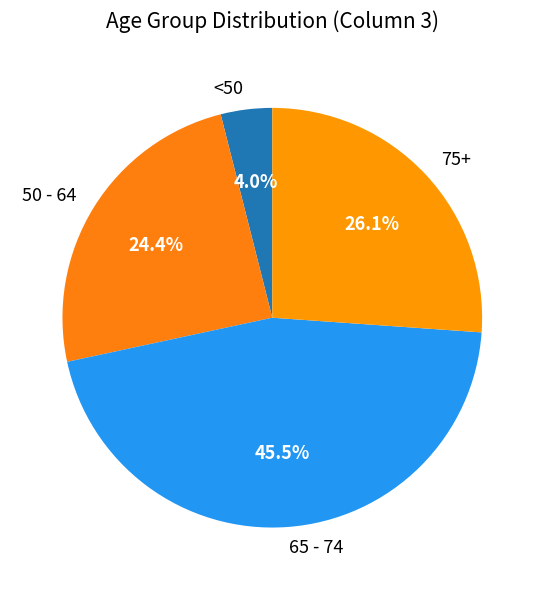

Is there any slice that represents more than half of the pie?

No